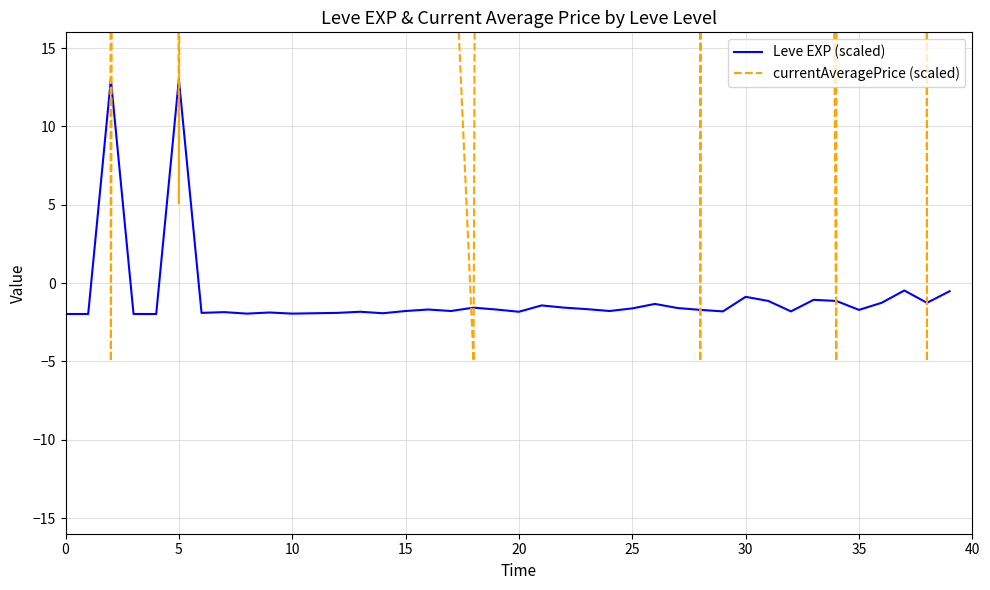

List the series in order of their overall mean, highest first.

currentAveragePrice (scaled), Leve EXP (scaled)